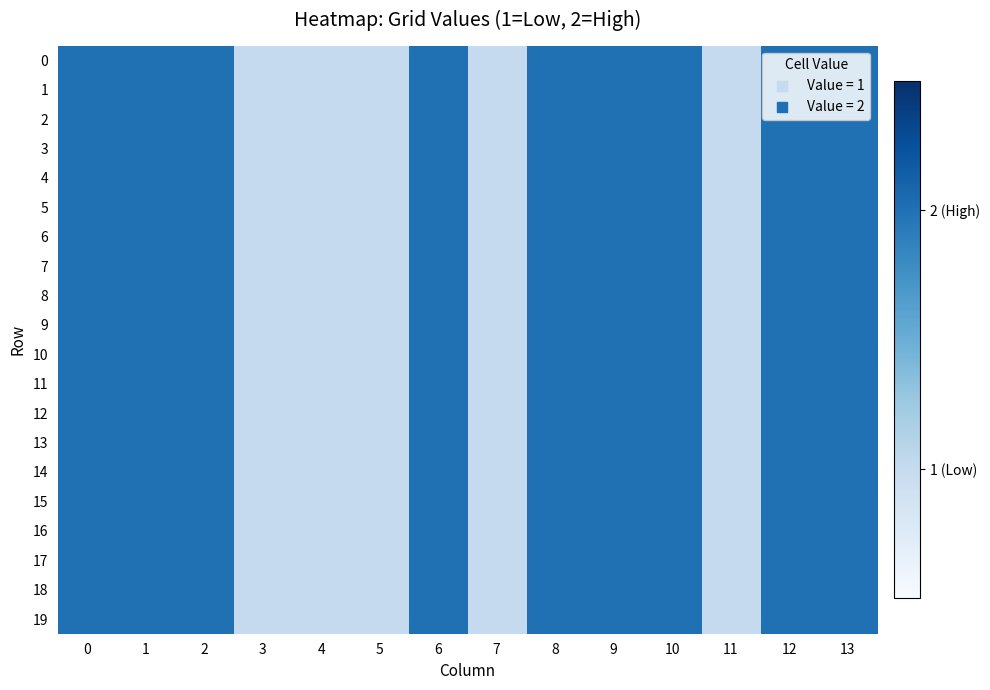

Between 5 and 3, which is larger?

5